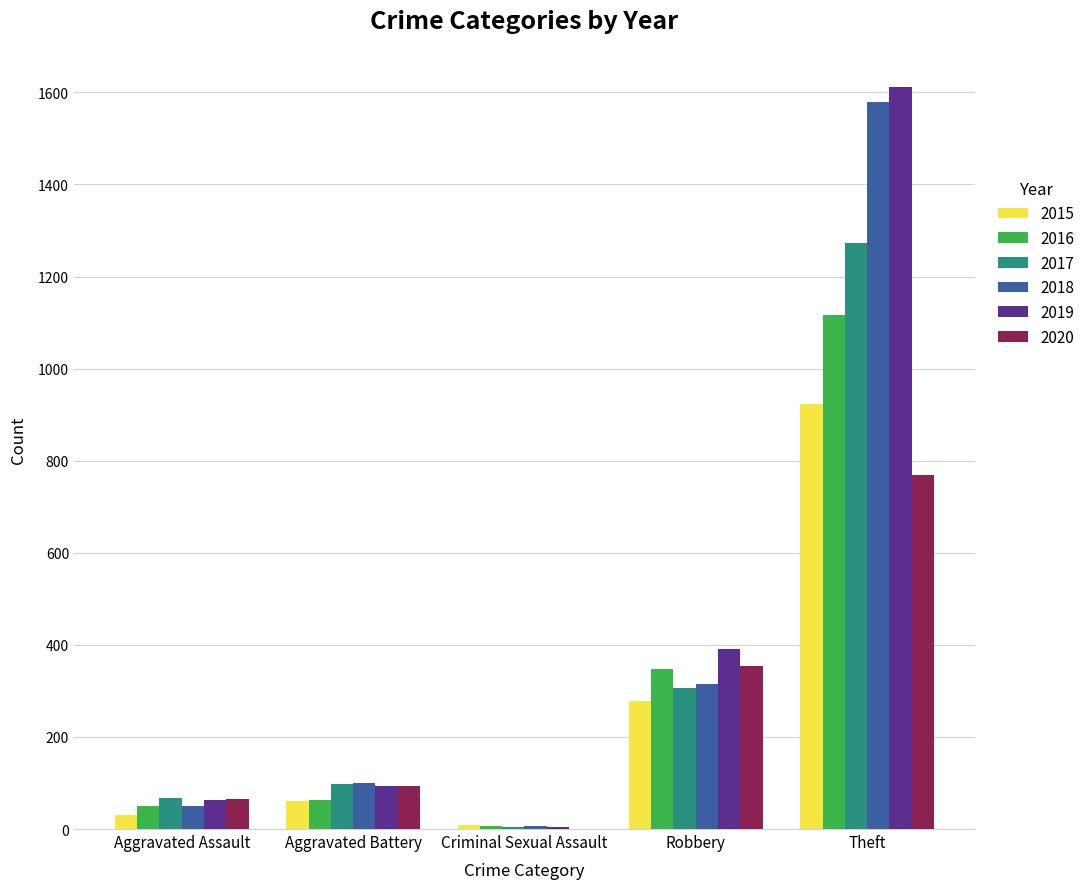

Does the chart contain stacked bars?

No